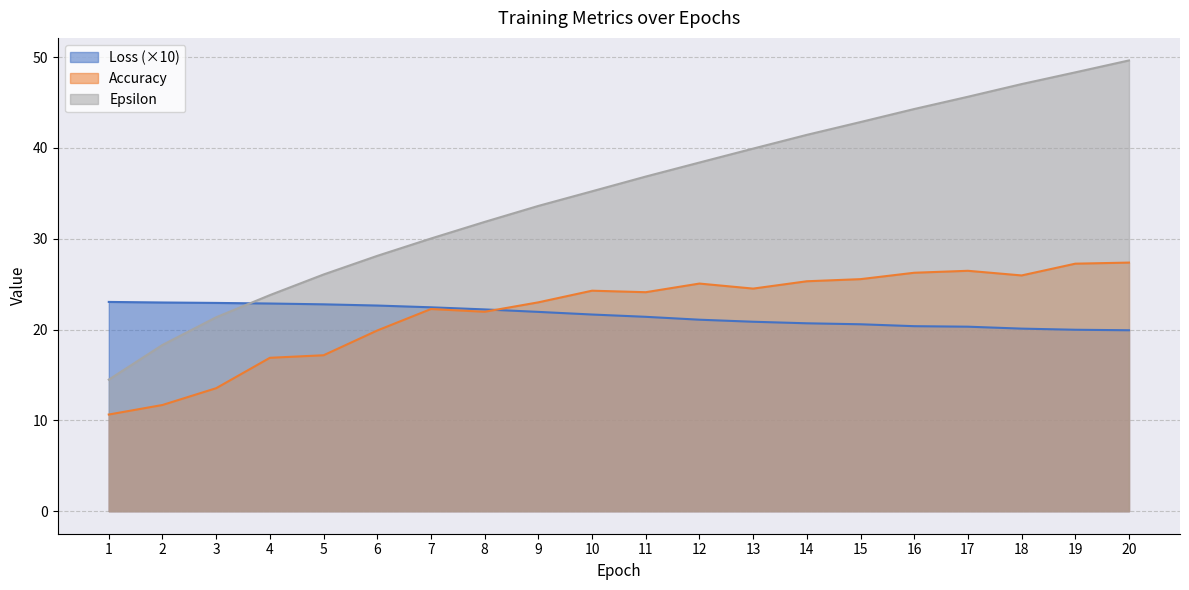

Count the number of data series in this chart.

3